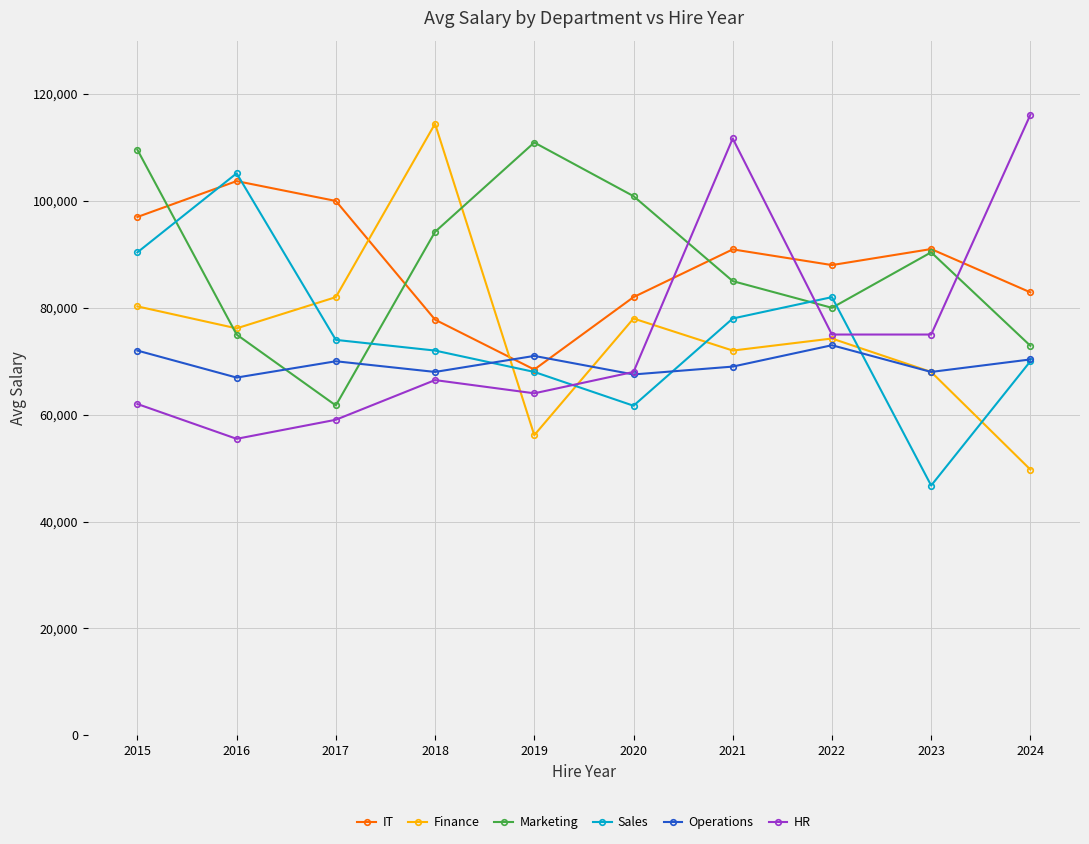

The IT series shows 88000 at 2022. True or false?

True